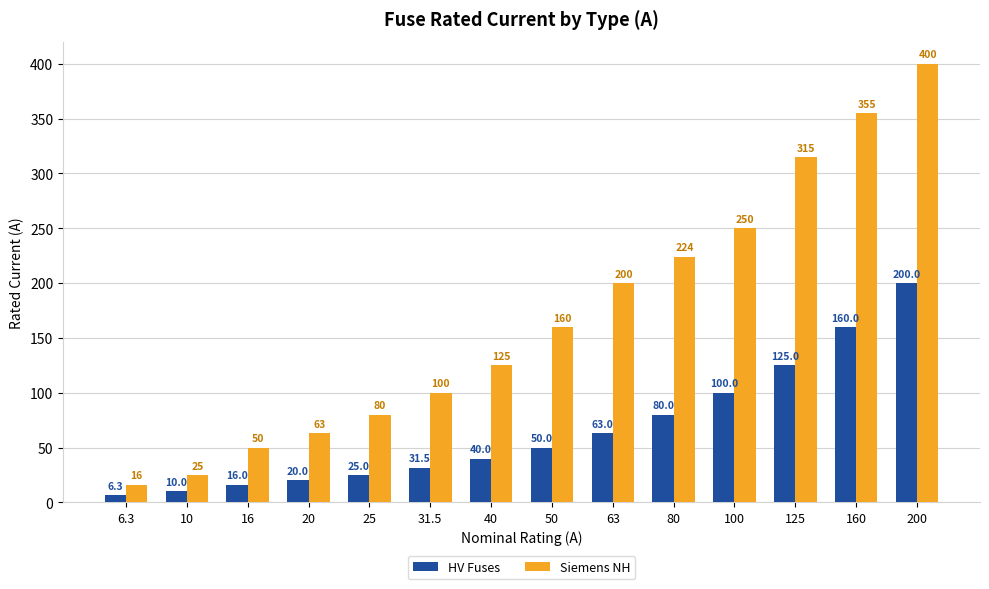

Reading left to right, list all the values displayed in this chart.

HV Fuses: 6.3=6.3	10=10.0	16=16.0	20=20.0	25=25.0	31.5=31.5	40=40.0	50=50.0	63=63.0	80=80.0	100=100.0	125=125.0	160=160.0	200=200.0
Siemens NH: 6.3=16.0	10=25.0	16=50.0	20=63.0	25=80.0	31.5=100.0	40=125.0	50=160.0	63=200.0	80=224.0	100=250.0	125=315.0	160=355.0	200=400.0